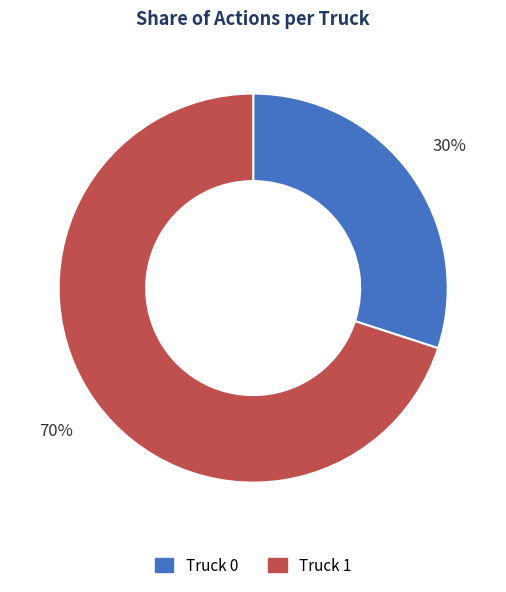

Is the sum of Truck 0 and Truck 1 greater than half?

Yes